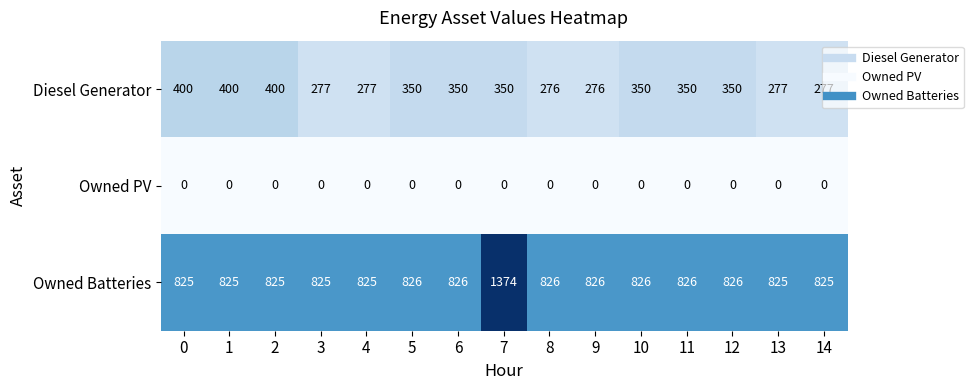

Which category has the highest value across all series?

7